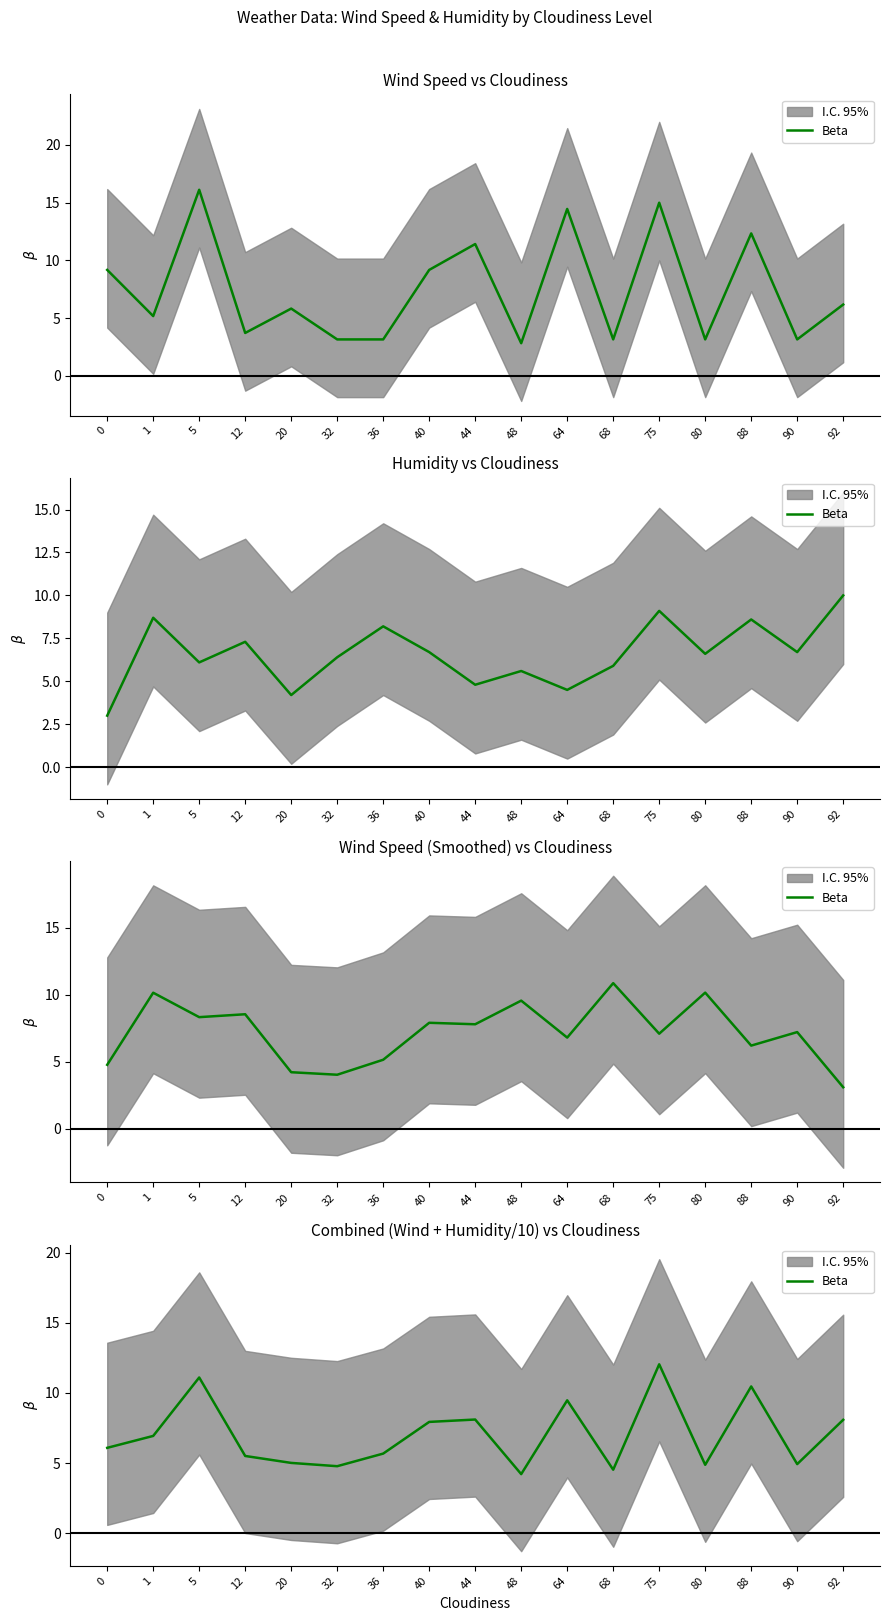

Which label corresponds to the smallest value in the chart?

48